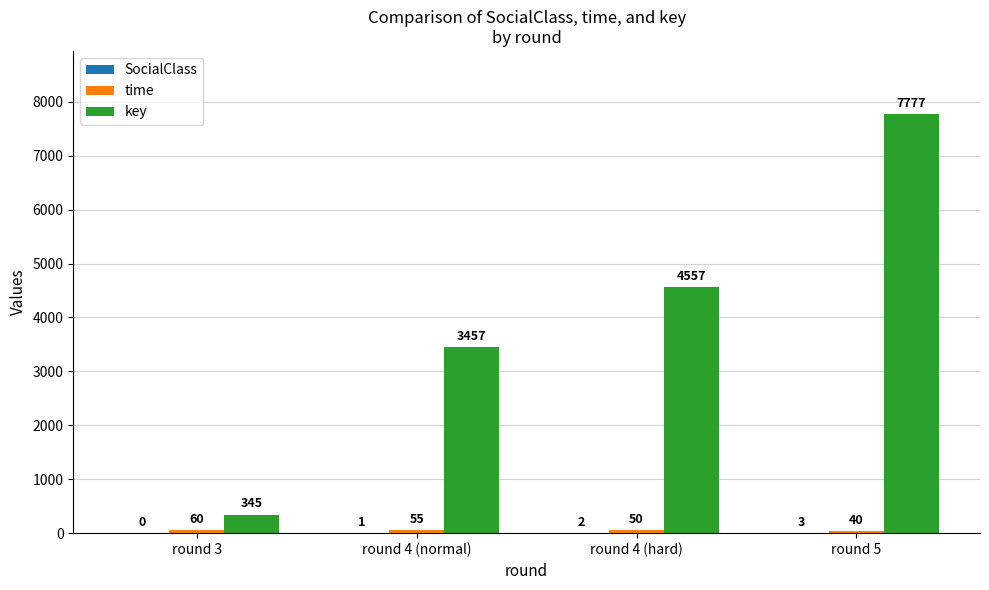

Between round 3 and round 5, which series saw the biggest shift?

key